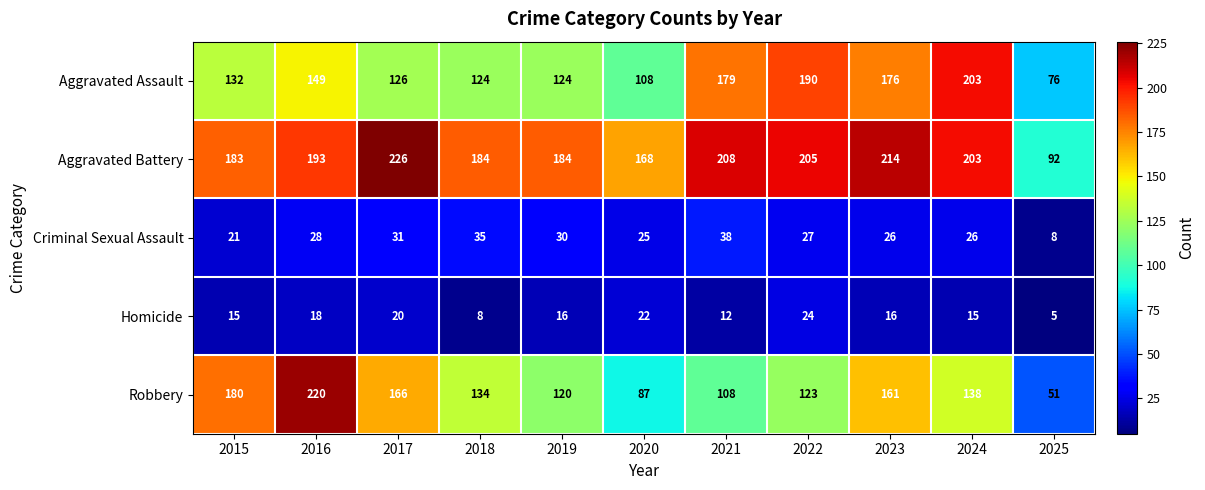

True or false: Homicide has a value of 38 at 2020.

False